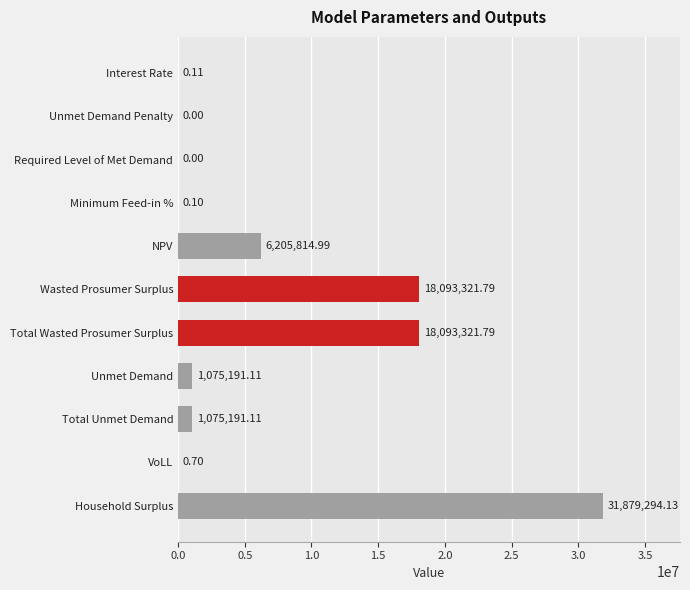

How many values are above zero?

9